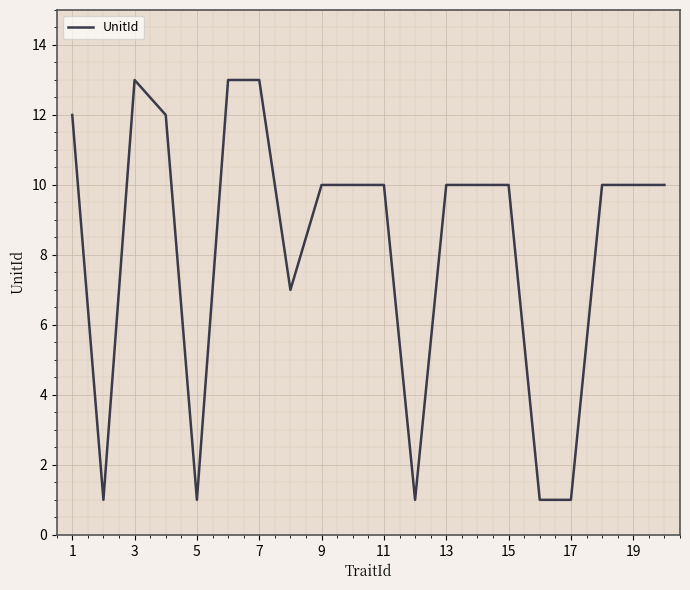

How many lines are shown in the chart?

1